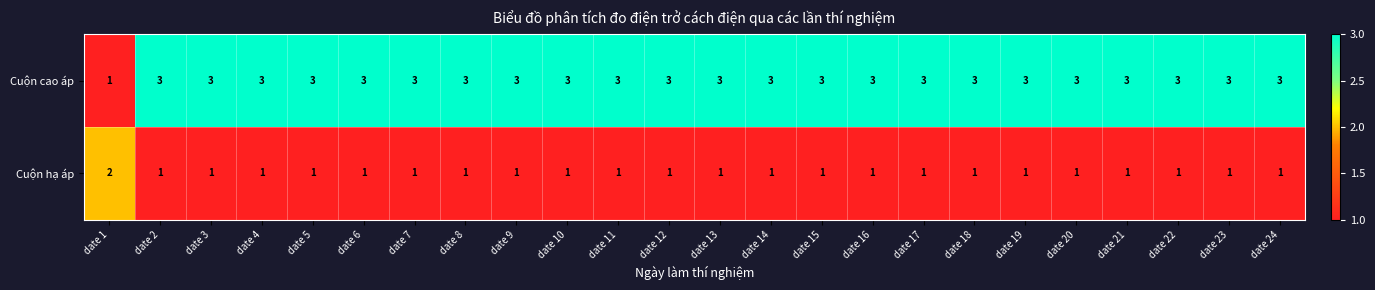

At which label is Cuộn cao áp closest to 2?

date 1